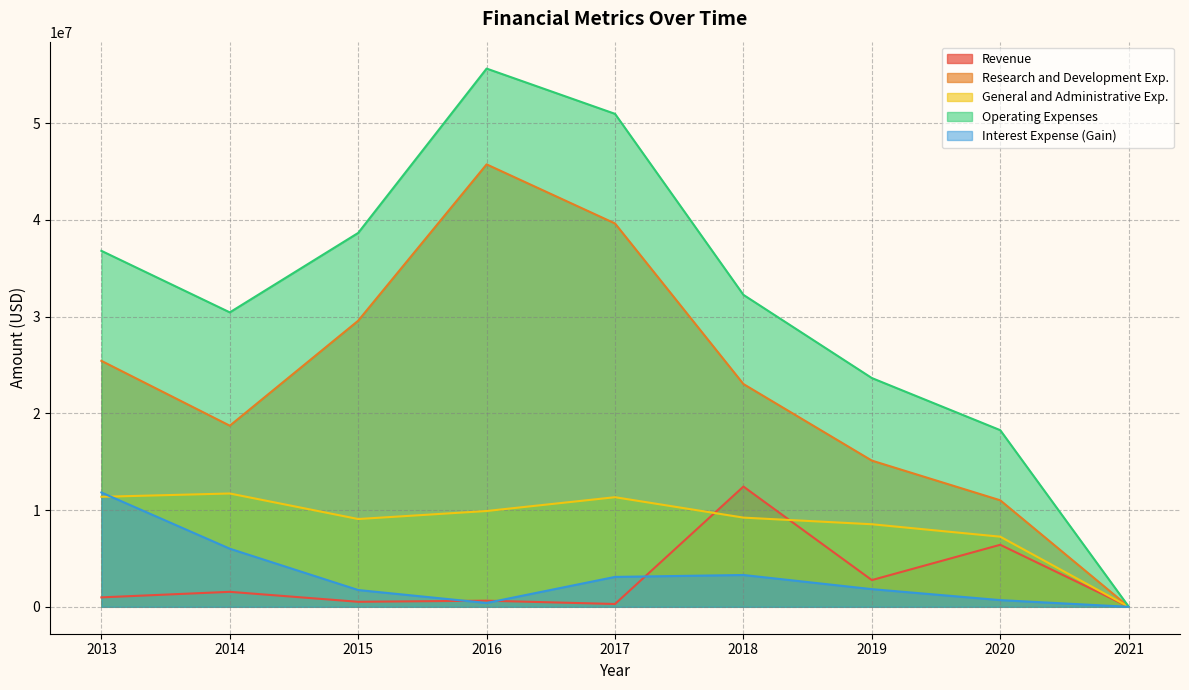

At which label does Research and Development Exp. first exceed 23035000?

2013